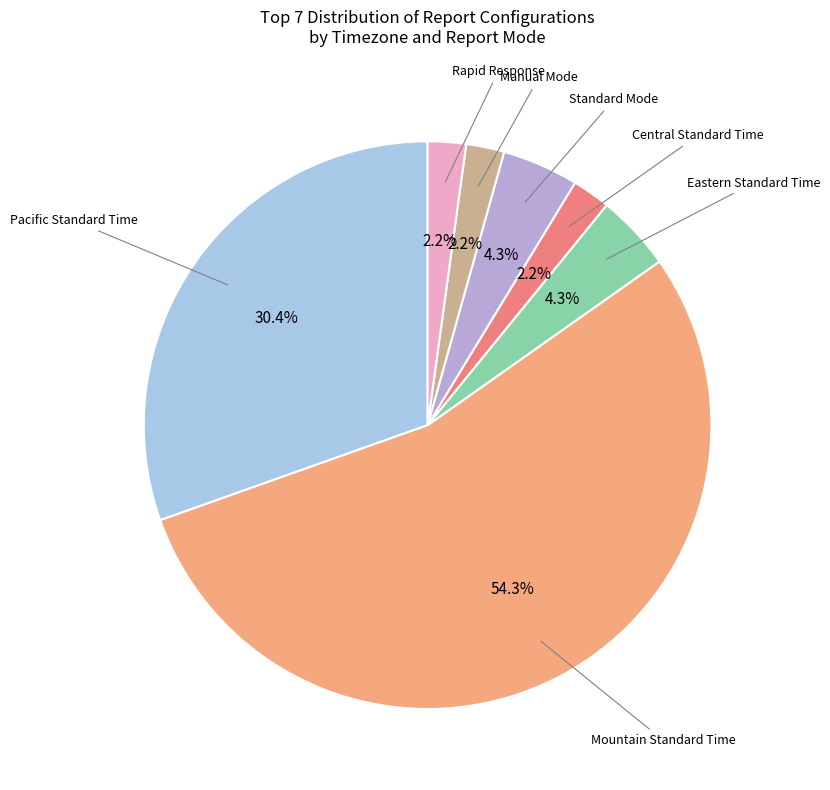

Count the number of slices in the pie.

7